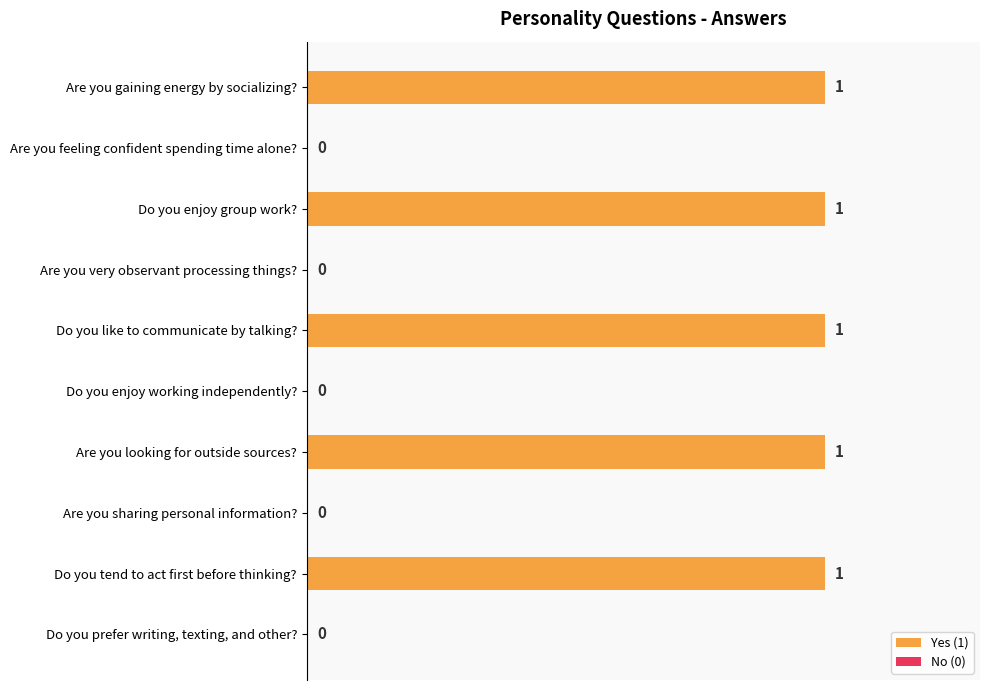

Reading bottom to top, transcribe all the data shown in this chart.

Do you prefer writing, texting, and other?=0	Do you tend to act first before thinking?=1	Are you sharing personal information?=0	Are you looking for outside sources?=1	Do you enjoy working independently?=0	Do you like to communicate by talking?=1	Are you very observant processing things?=0	Do you enjoy group work?=1	Are you feeling confident spending time alone?=0	Are you gaining energy by socializing?=1